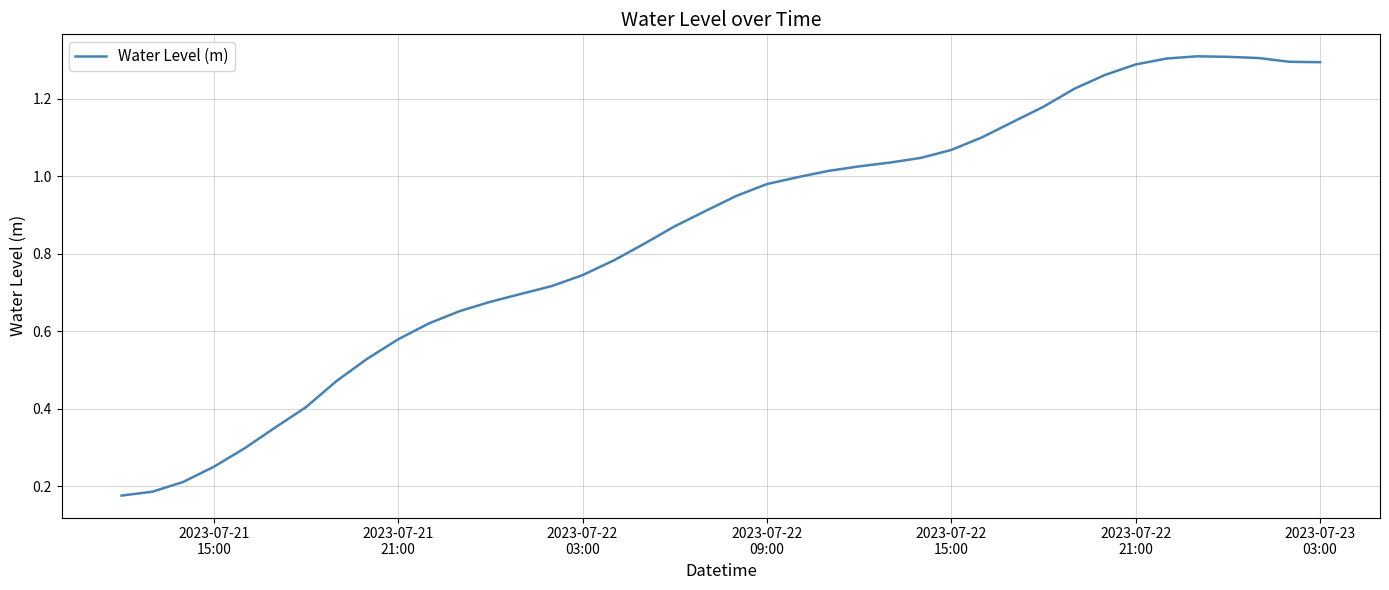

How many lines are shown in the chart?

1